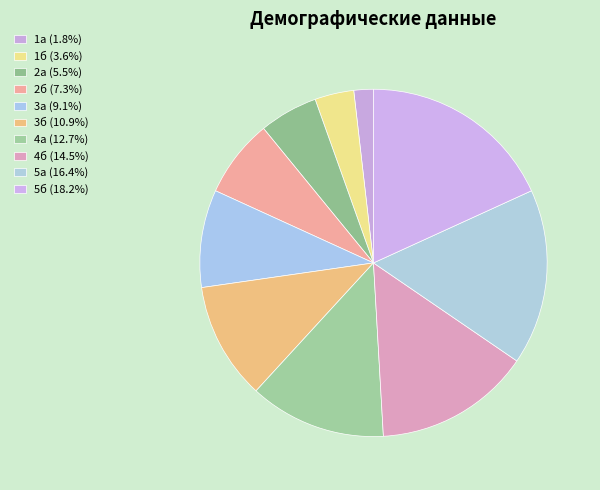

What is the ratio of the value at 2а to the value at 2б?

0.8